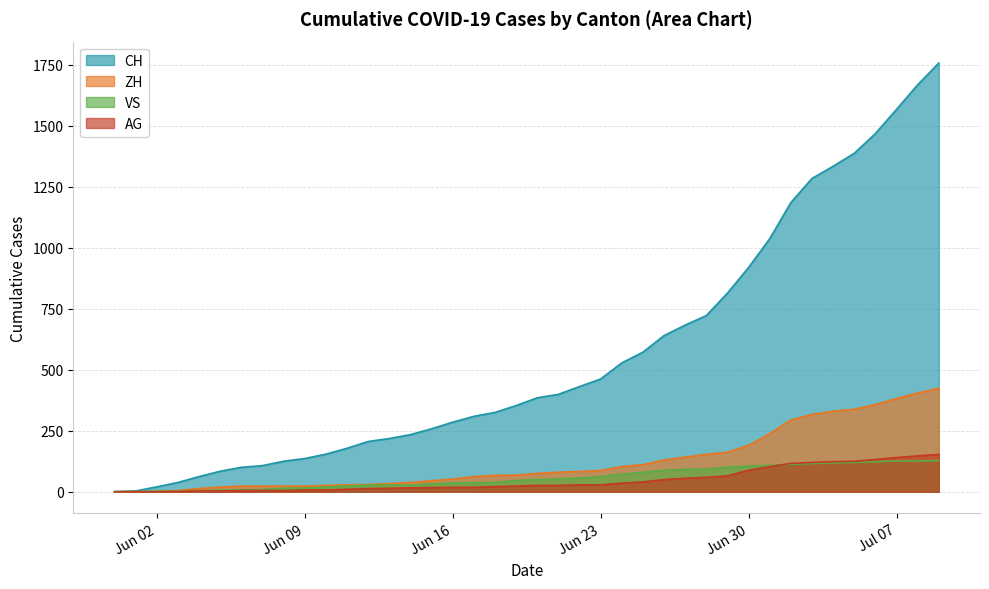

Which category has the lowest value in the CH series?

2020-05-31